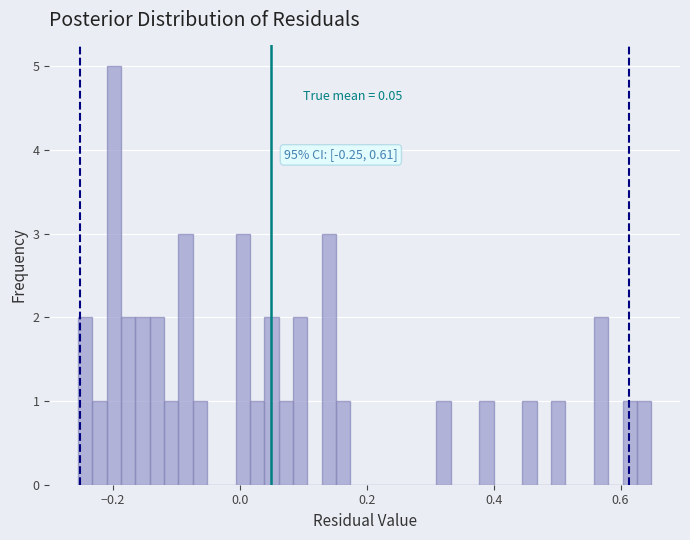

Around what value on the x-axis is the tallest bar? Give the approximate position of its centre, as read against the axis.

-0.20